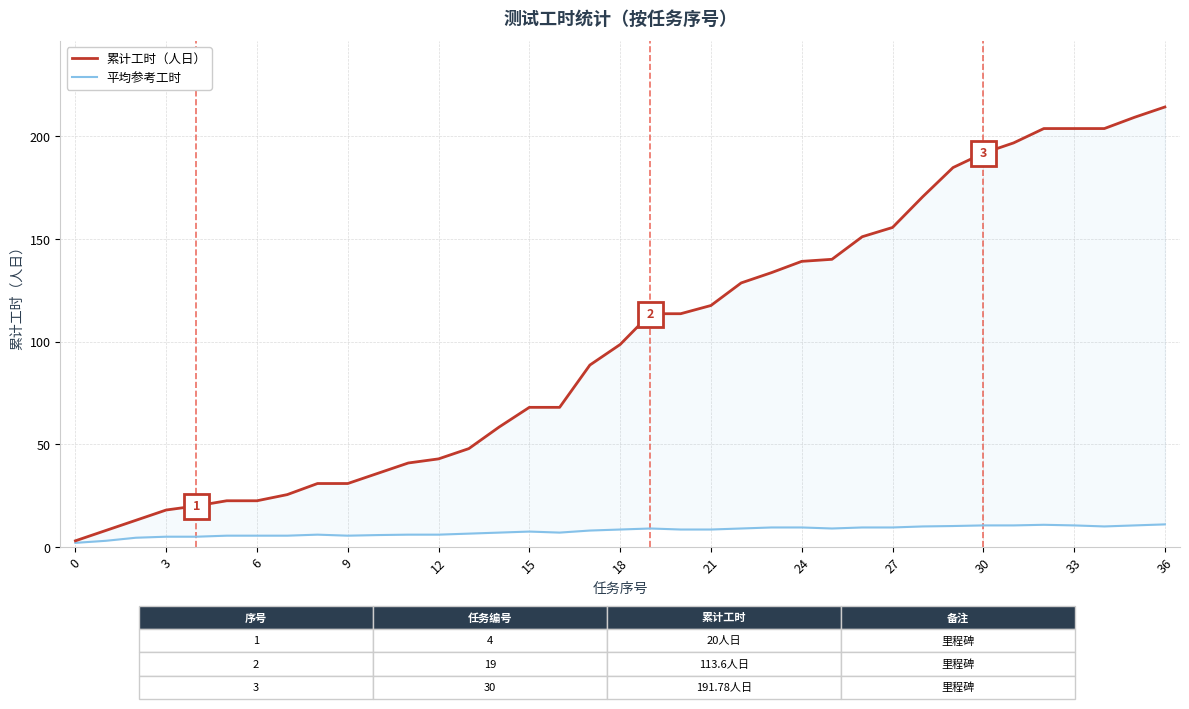

Does the chart have visible grid lines?

Yes